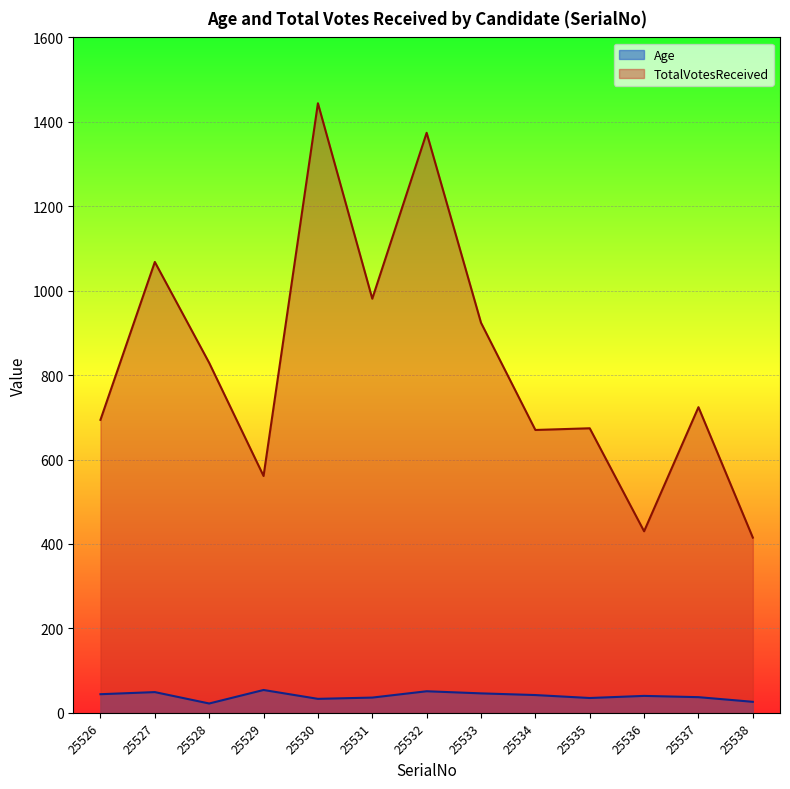

Count the number of categories in the chart.

13